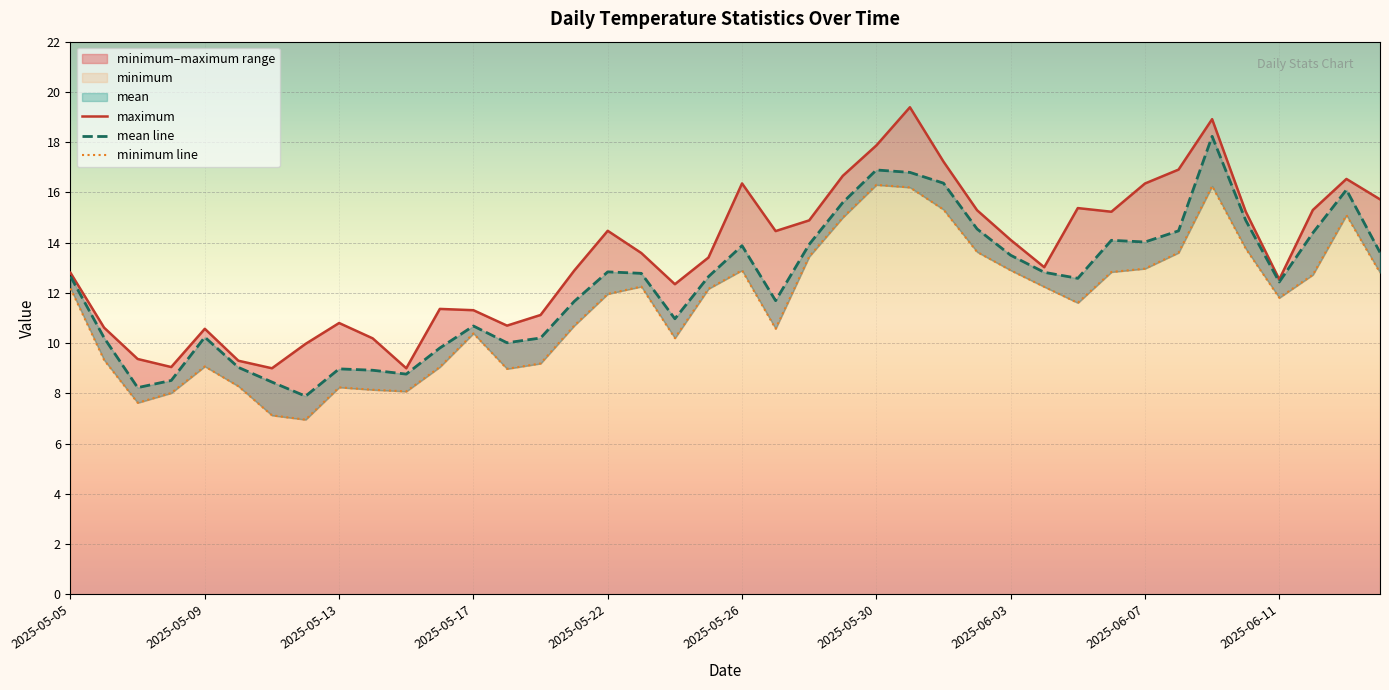

How many interior local peaks does the mean line series have?

9